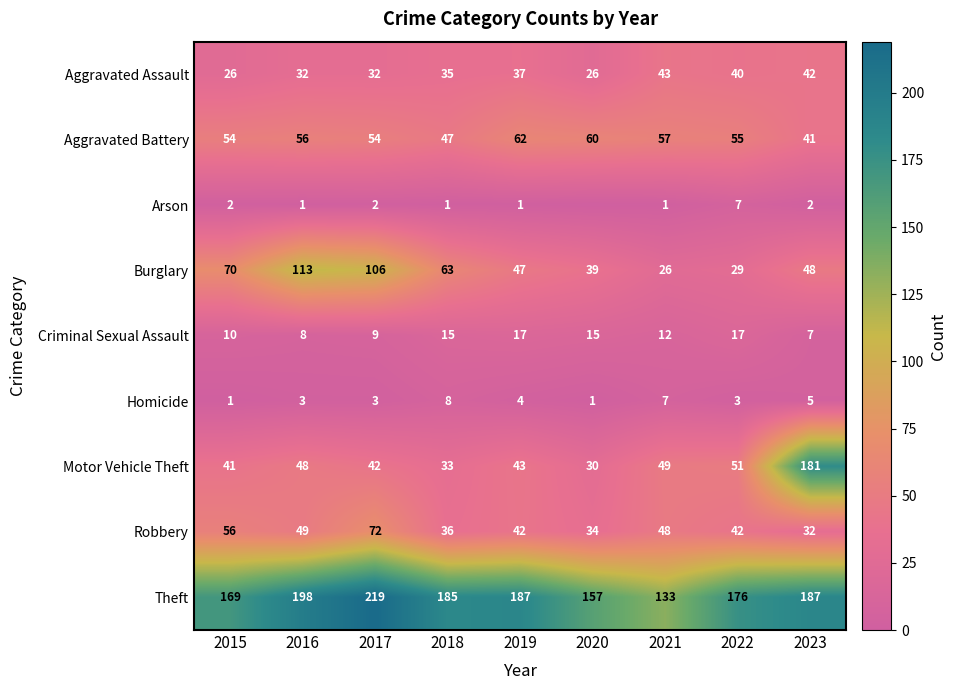

Rank the categories by Motor Vehicle Theft value from lowest to highest.

2020, 2018, 2015, 2017, 2019, 2016, 2021, 2022, 2023